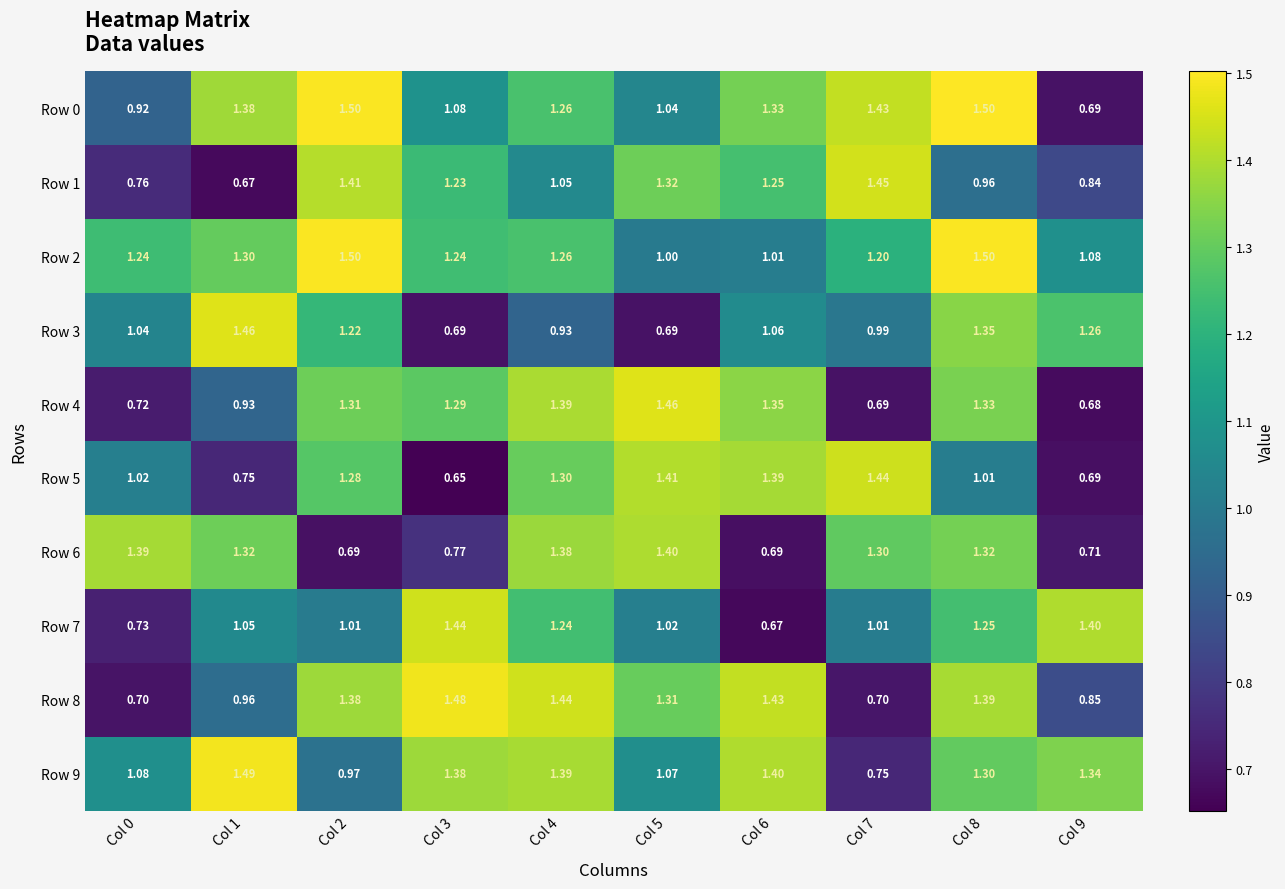

What is the greatest value displayed?

1.5